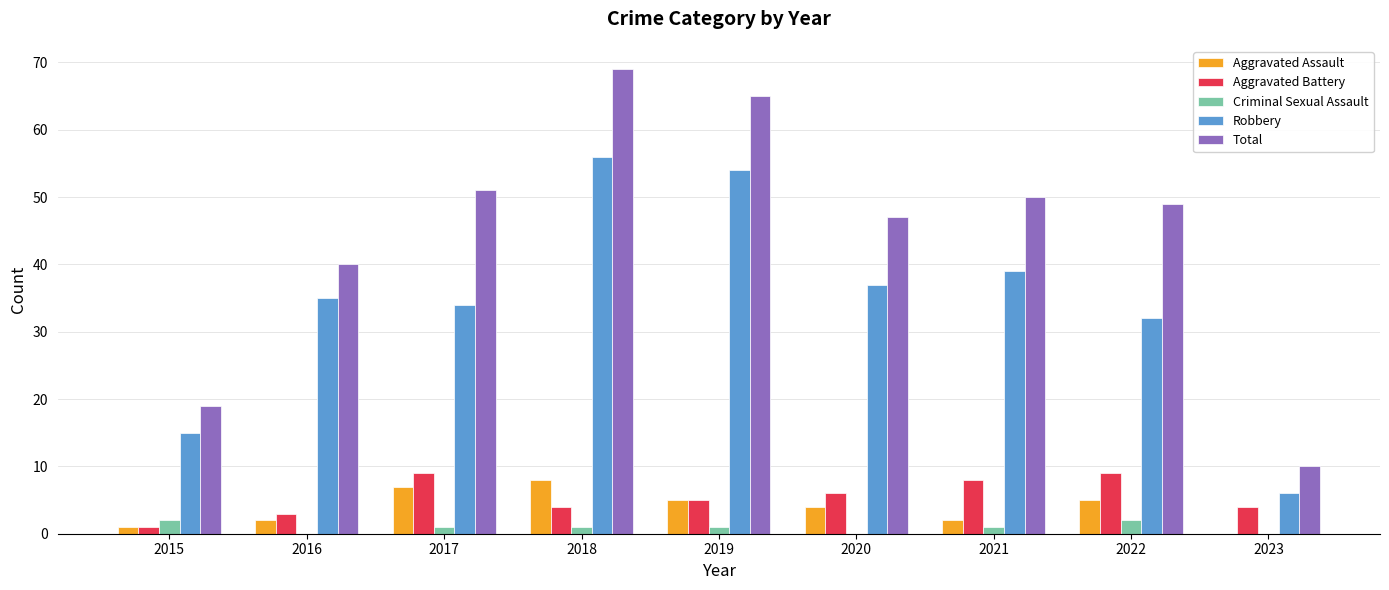

Is the value of Aggravated Battery at 2021 greater than the value of Criminal Sexual Assault at 2016?

Yes